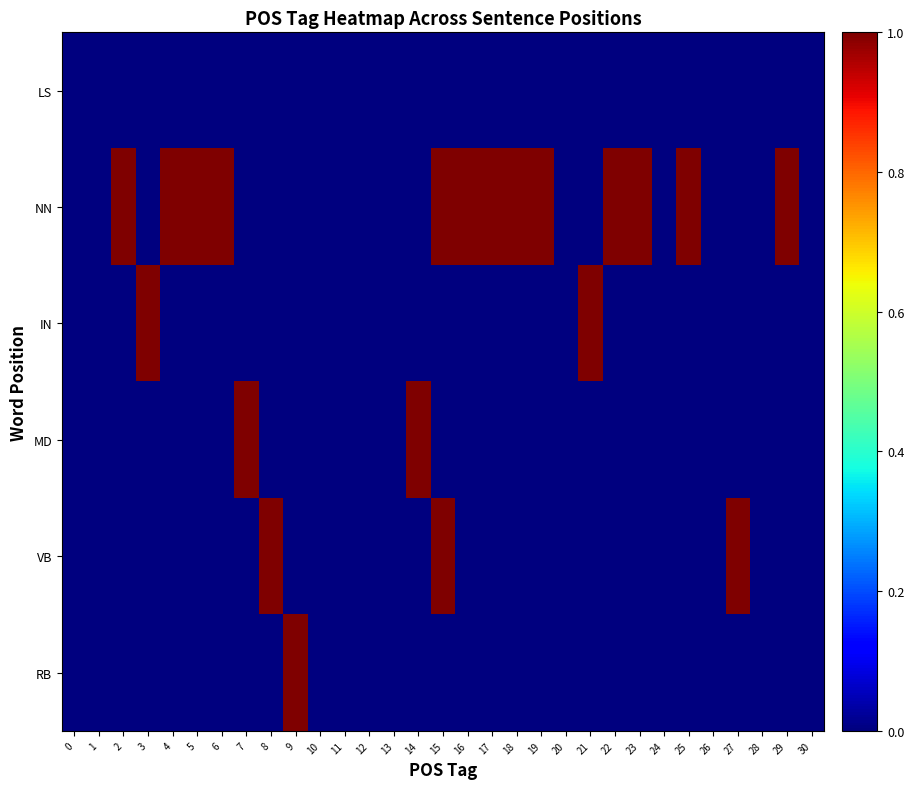

Which has a higher value, 18 or 8?

18